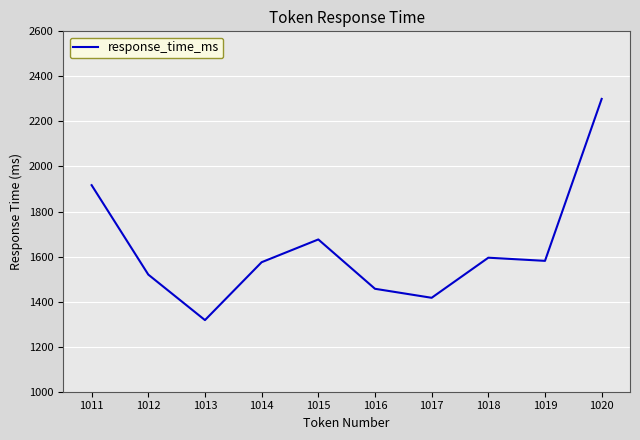

Where is the data nearest to the value 1809?

1011